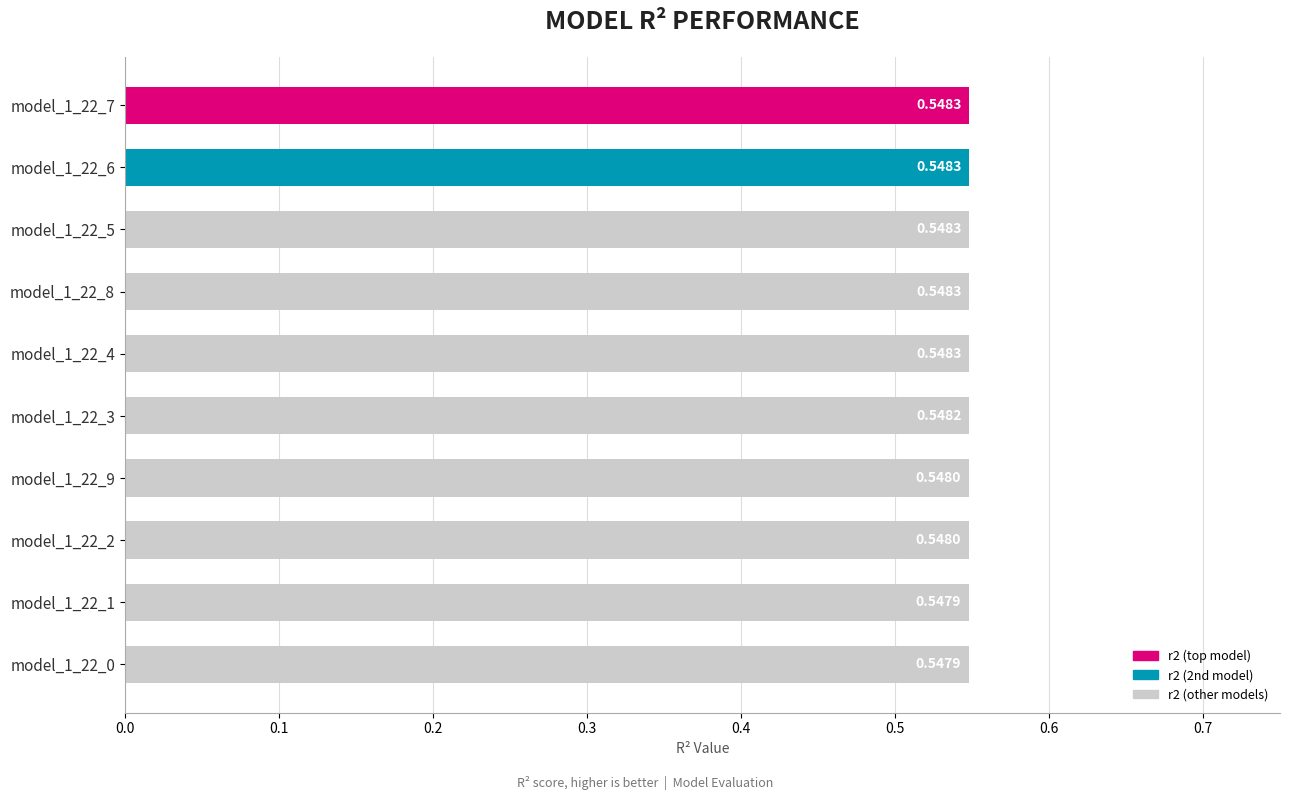

What is the sum of all values?

5.5